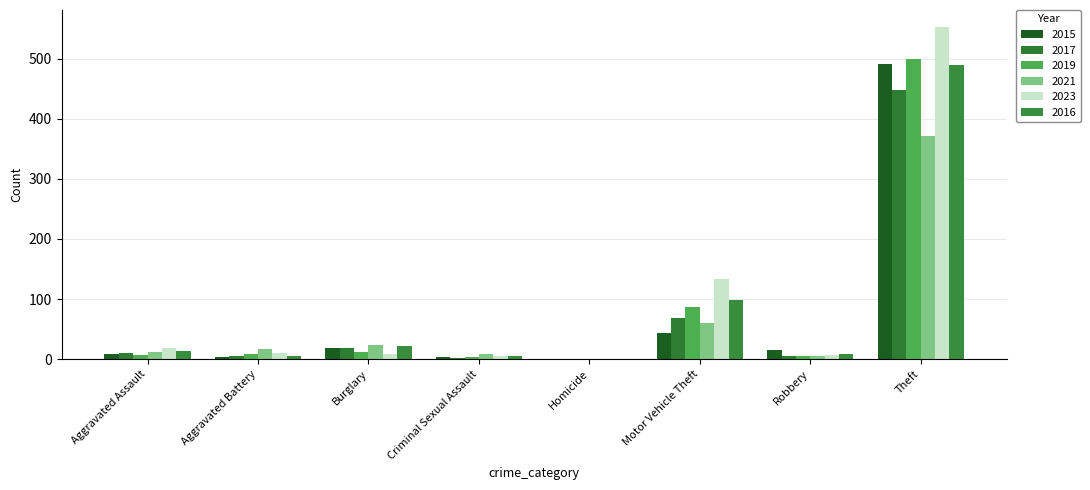

The value of 2019 at Homicide is 0. True or false?

True